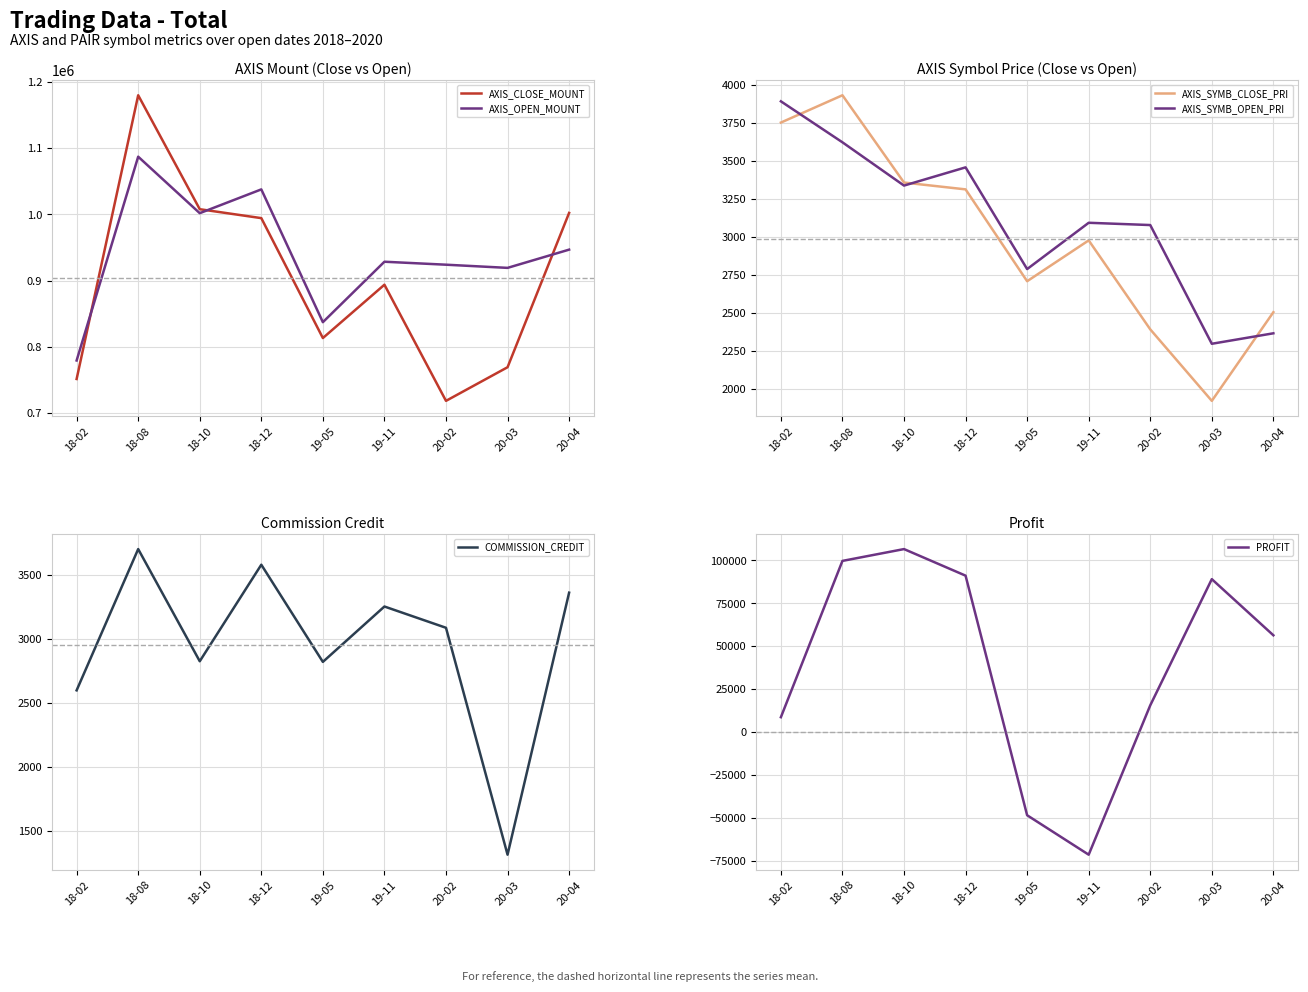

Rank the series at 20-04 from highest to lowest value.

AXIS_CLOSE_MOUNT, AXIS_OPEN_MOUNT, PROFIT, COMMISSION_CREDIT, AXIS_SYMB_CLOSE_PRI, AXIS_SYMB_OPEN_PRI